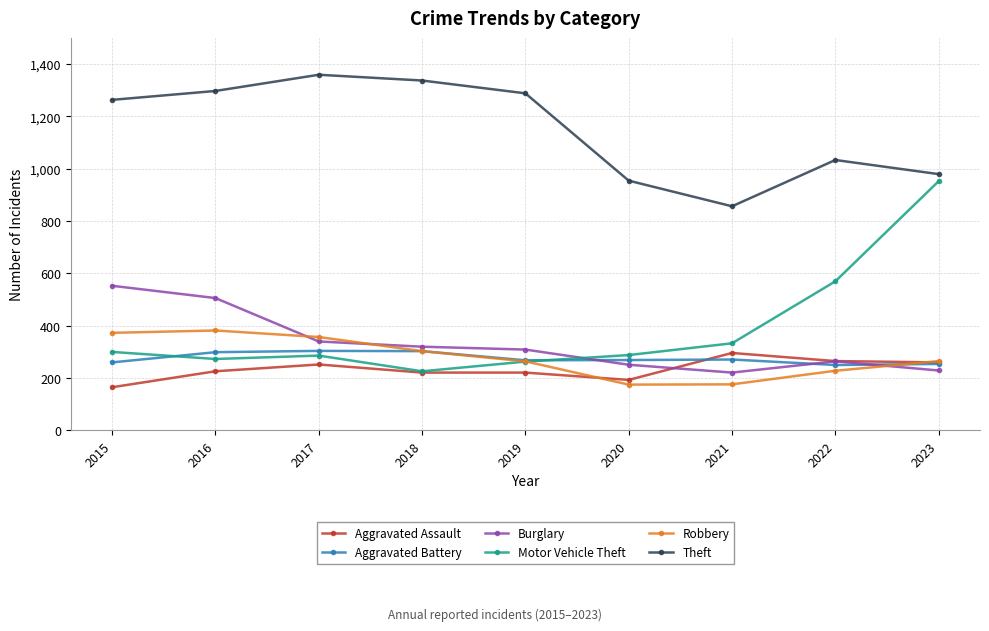

Which series changed the most between 2019 and 2023?

Motor Vehicle Theft